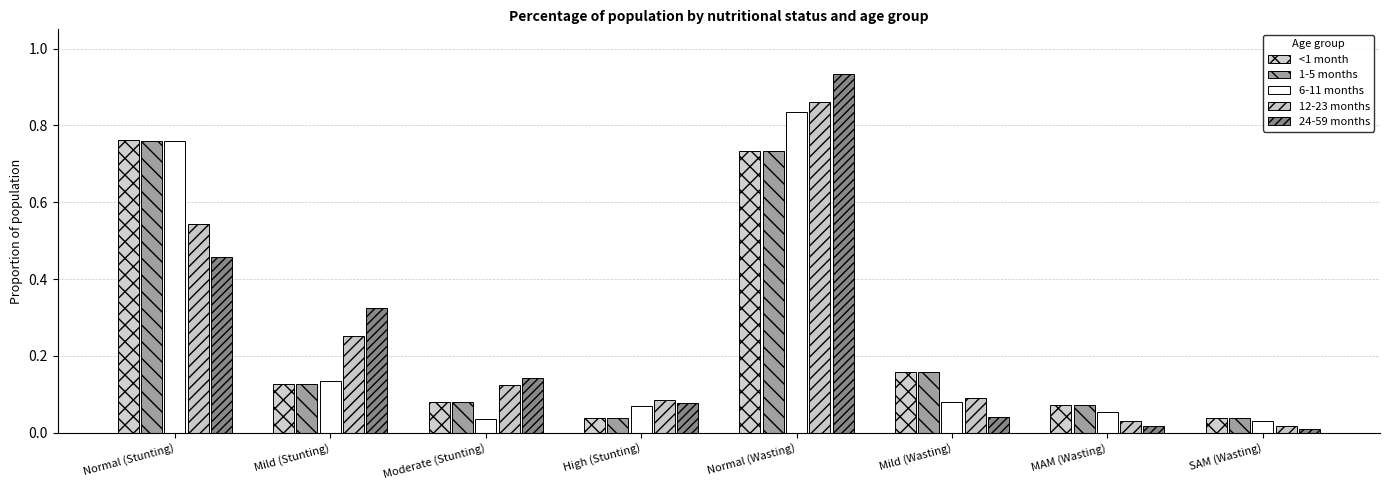

What is the sum of all <1 month values?

2.0